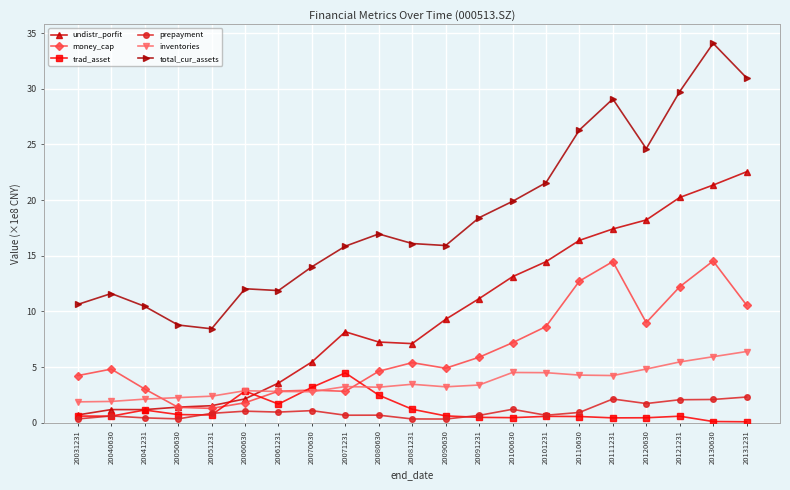

What is the maximum value for inventories?

6.4